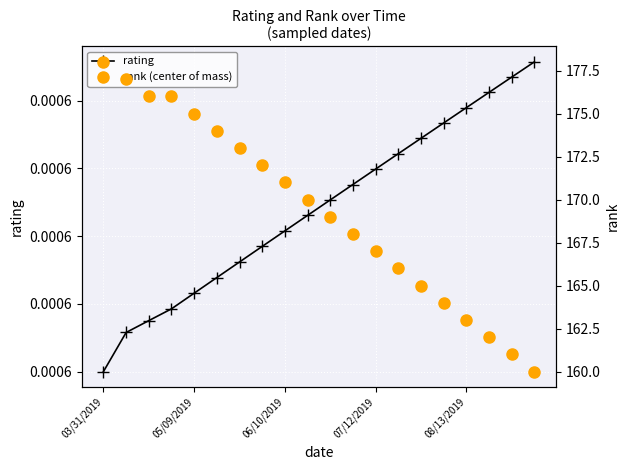

Which series has the widest spread of values?

rank (center of mass)